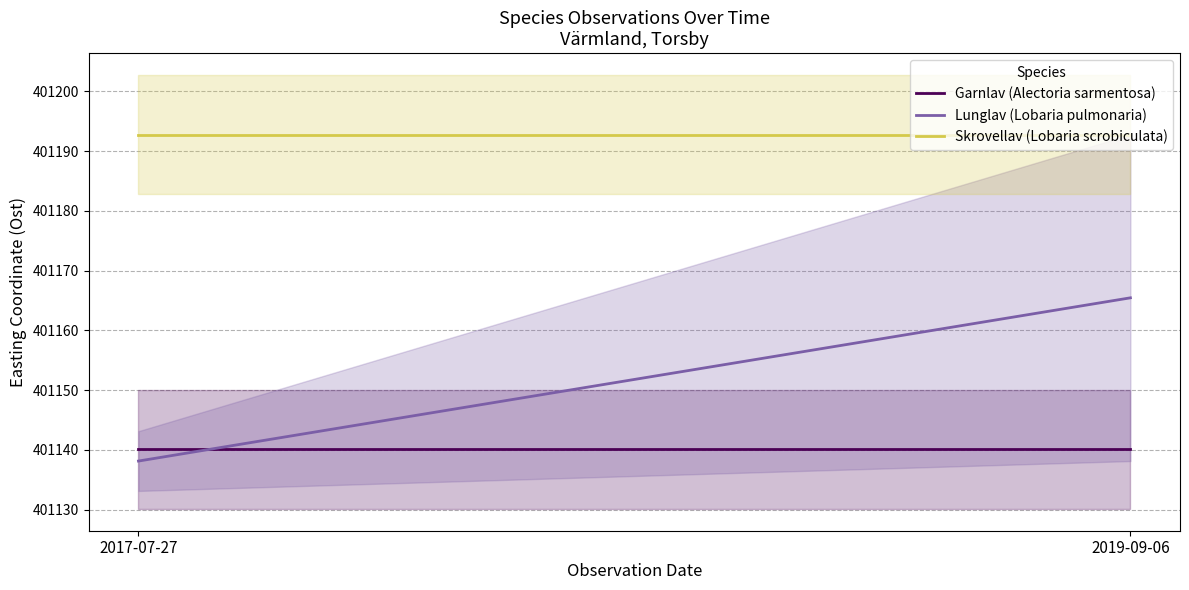

At which label is Lunglav (Lobaria pulmonaria) closest to 401151?

2017-07-27